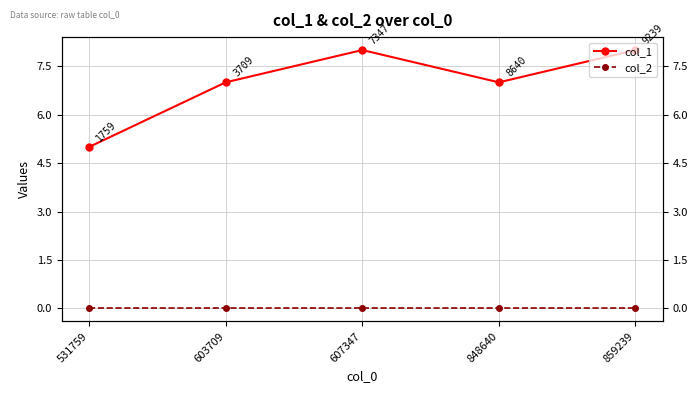

True or false: col_2 and col_1 cross at least once.

False